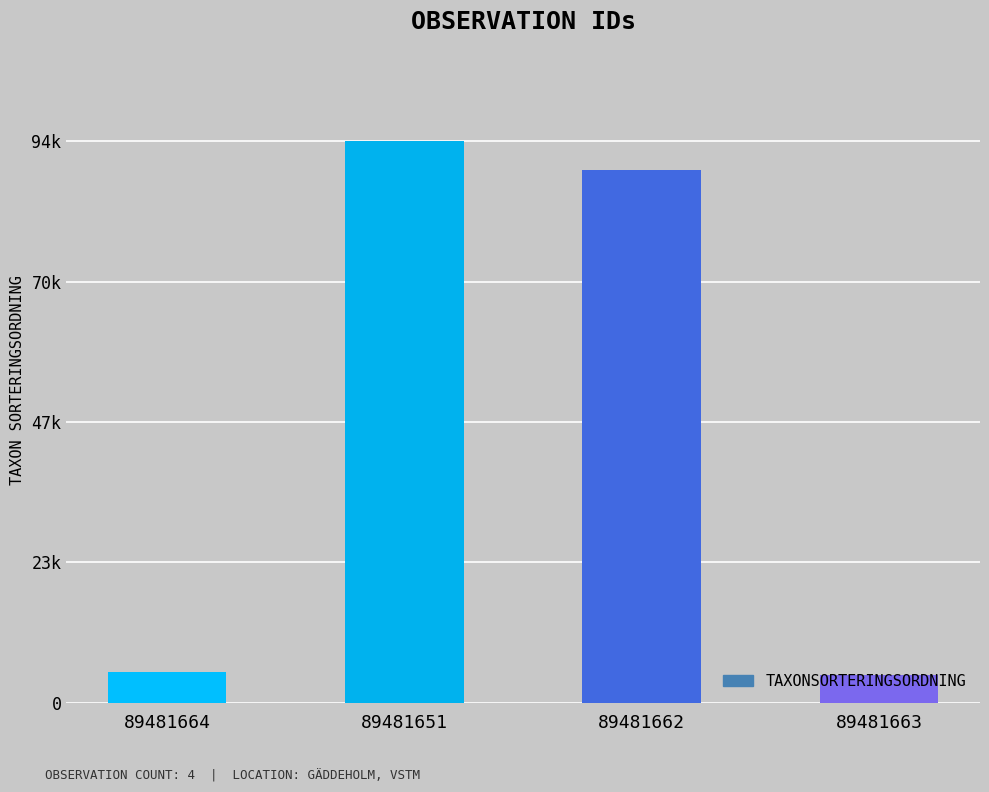

Reading right to left, extract all data points from this chart.

4717	89789	94653	5135